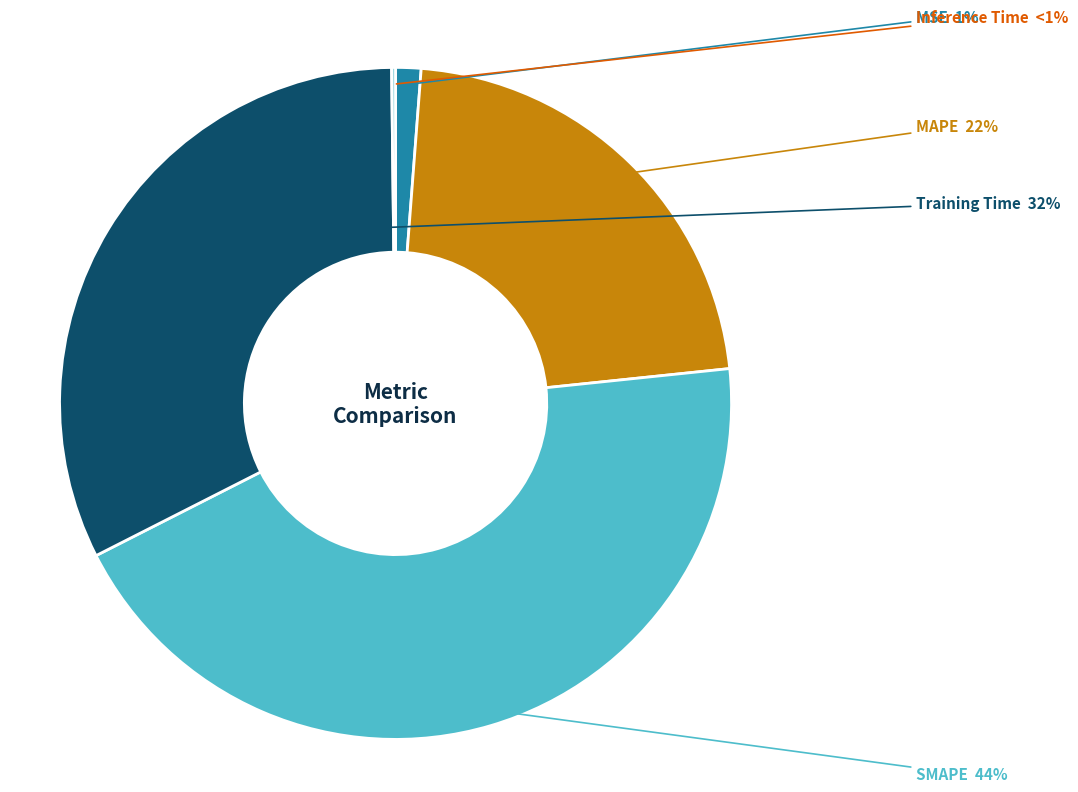

The MAPE slice represents 22% of the pie. True or false?

True